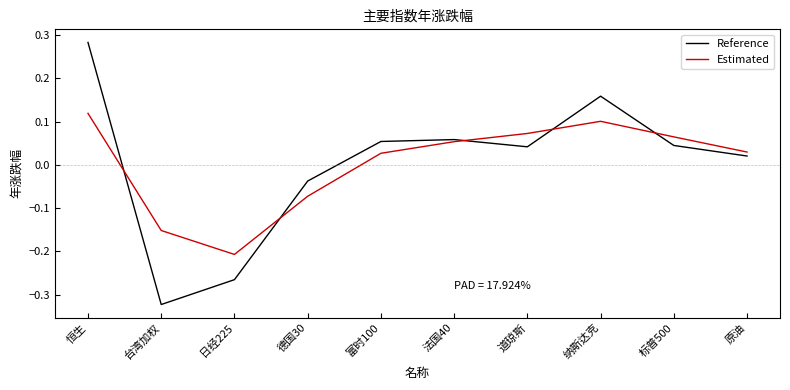

Is the value of Estimated at 恒生 greater than the value of Reference at 德国30?

Yes